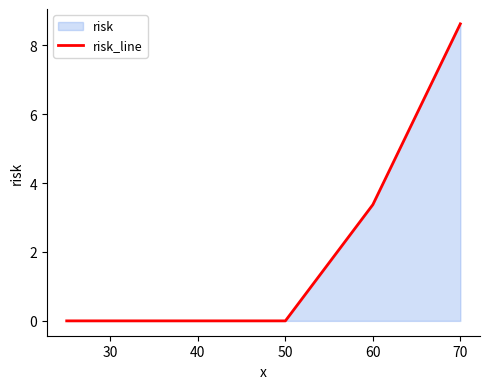

What is the difference between the second highest and second lowest values?

3.4